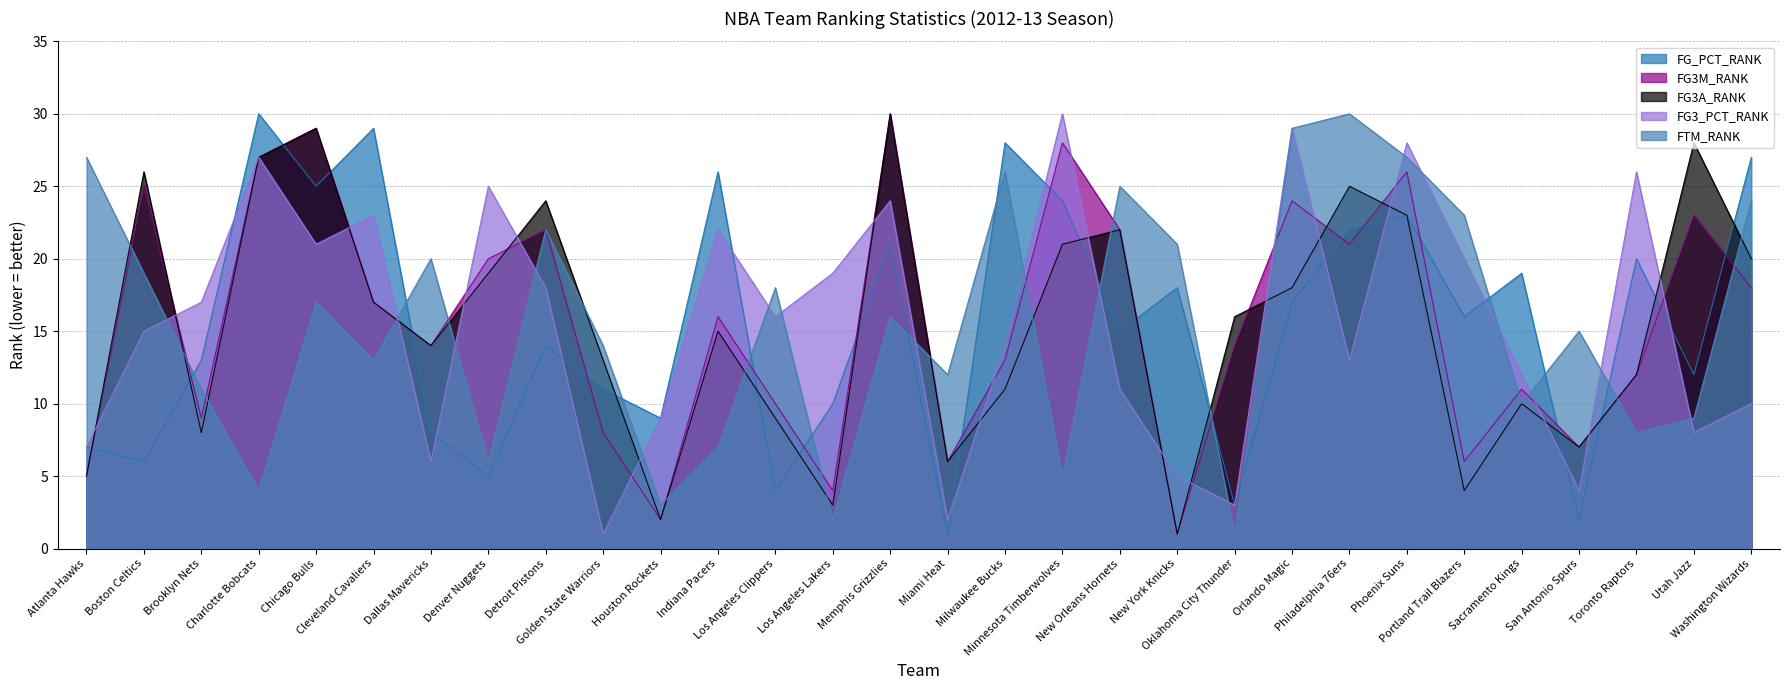

What is the label of the 18th point from the right?

Los Angeles Clippers